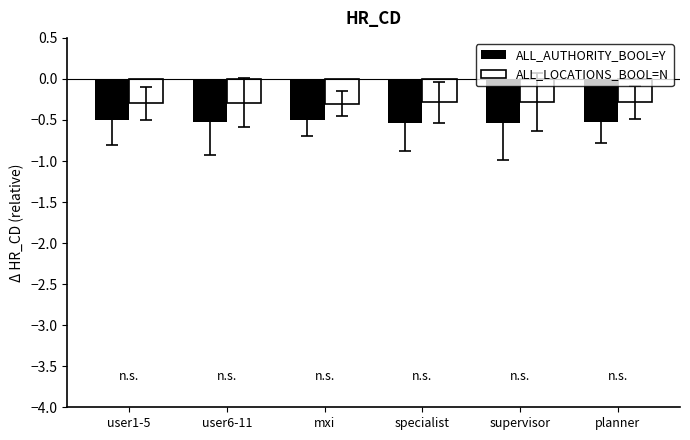

What is the sum of all ALL_LOCATIONS_BOOL=N values?

-1.7